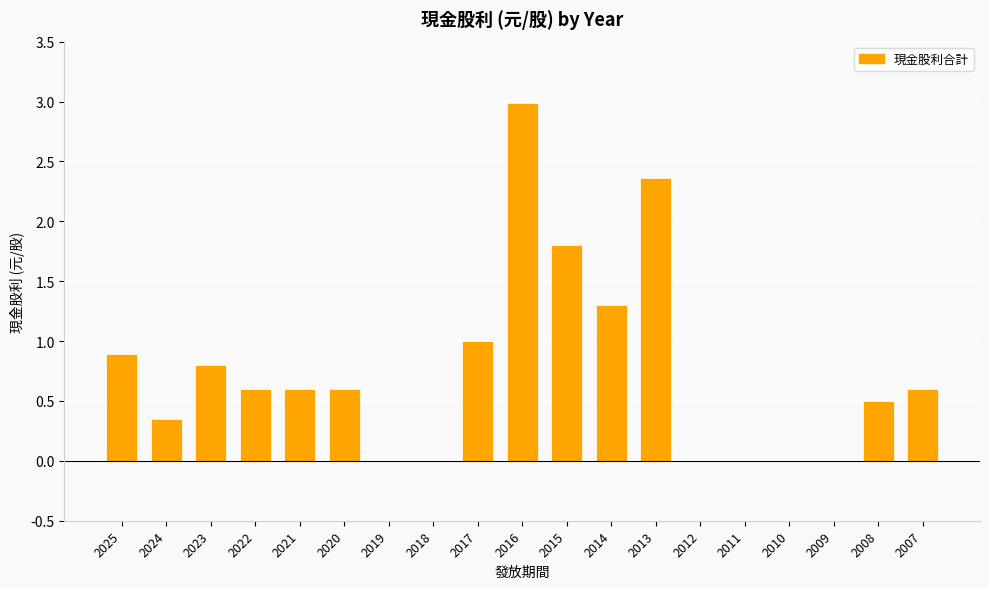

What is the change in value from 2020 to 2015?

+1.2